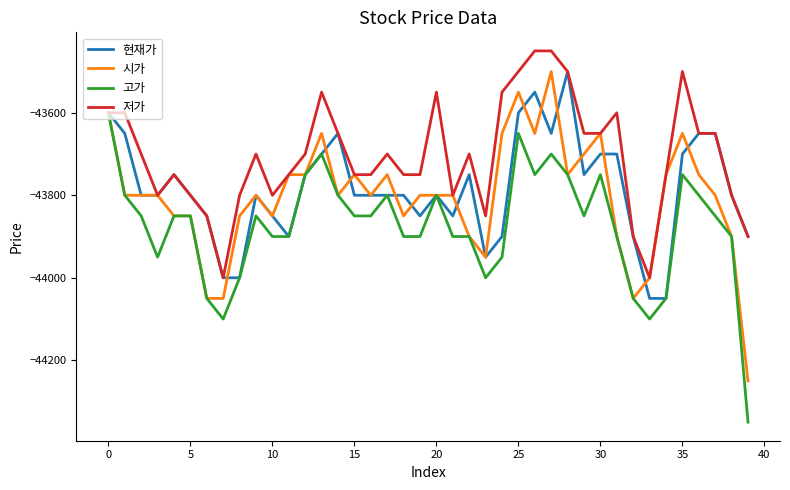

Is this an area chart (filled region under the line)?

No